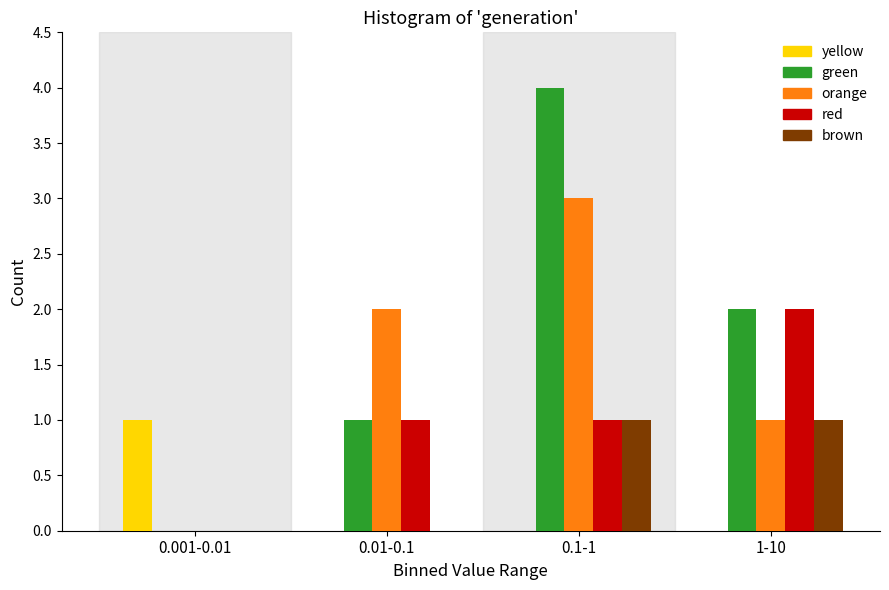

Reading left to right, list all the values displayed in this chart.

yellow: 0.001-0.01=1	0.01-0.1=0	0.1-1=0	1-10=0
green: 0.001-0.01=0	0.01-0.1=1	0.1-1=4	1-10=2
orange: 0.001-0.01=0	0.01-0.1=2	0.1-1=3	1-10=1
red: 0.001-0.01=0	0.01-0.1=1	0.1-1=1	1-10=2
brown: 0.001-0.01=0	0.01-0.1=0	0.1-1=1	1-10=1